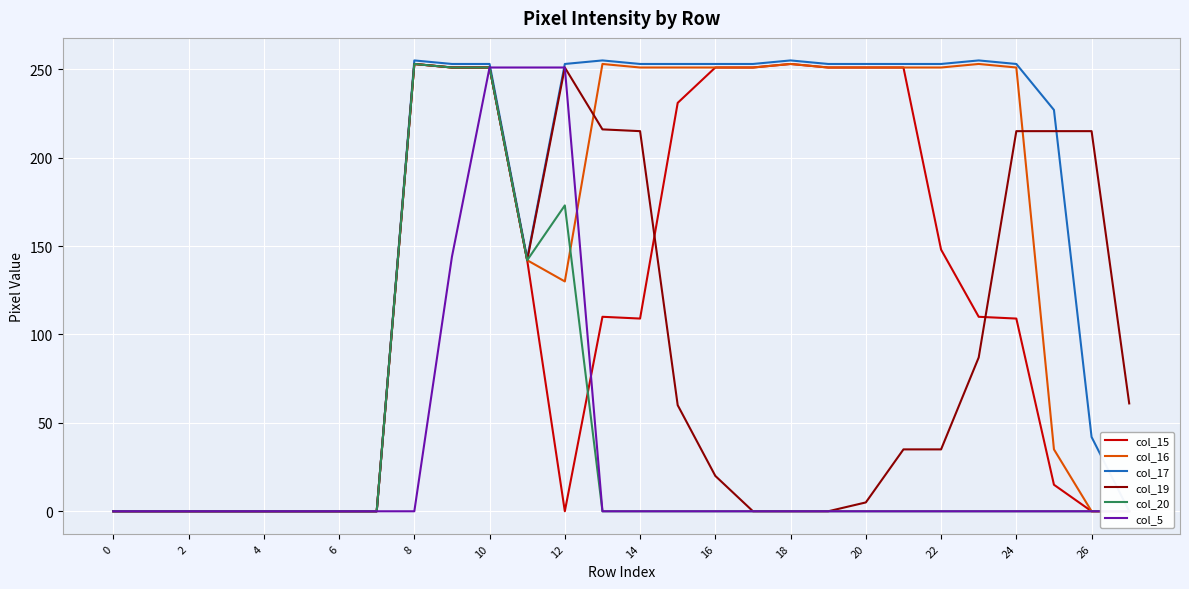

List the series in order of their peak value, highest first.

col_17, col_15, col_16, col_19, col_20, col_5